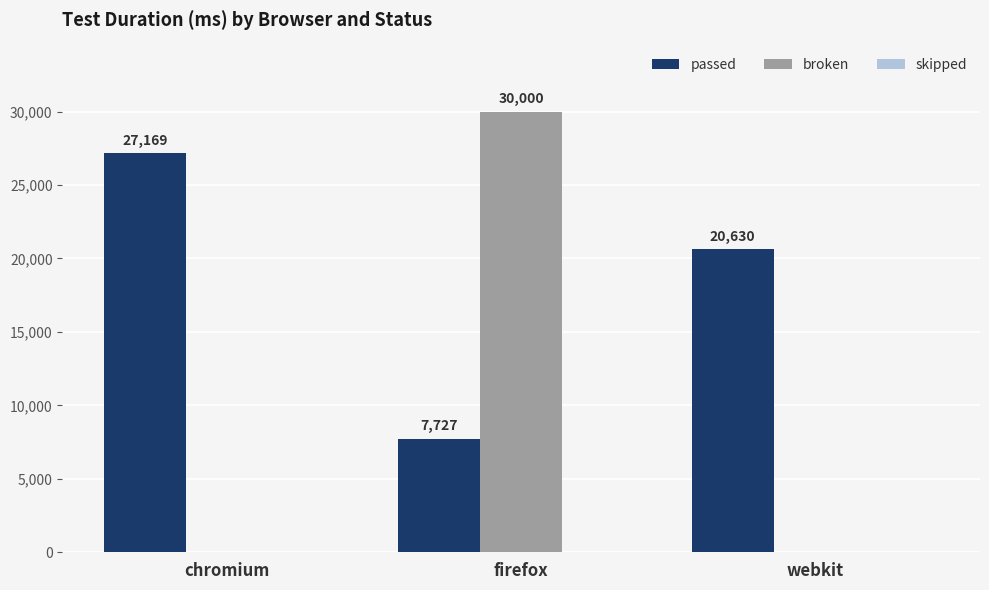

What is the greatest value displayed?

30000